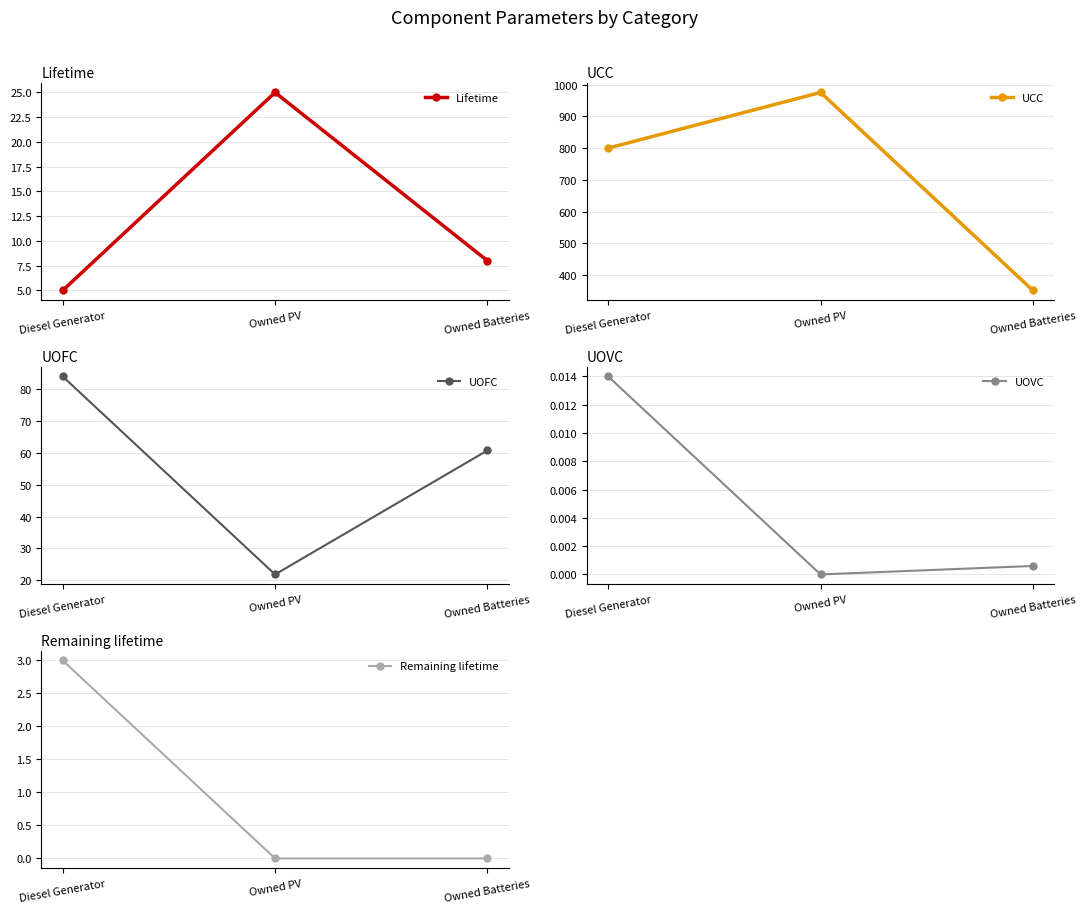

What position from the right is Diesel Generator?

3